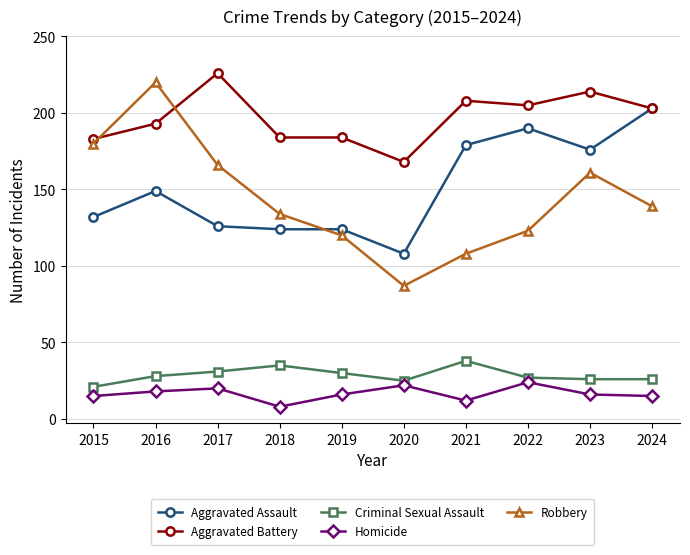

Between 2016 and 2022, which series saw the biggest shift?

Robbery